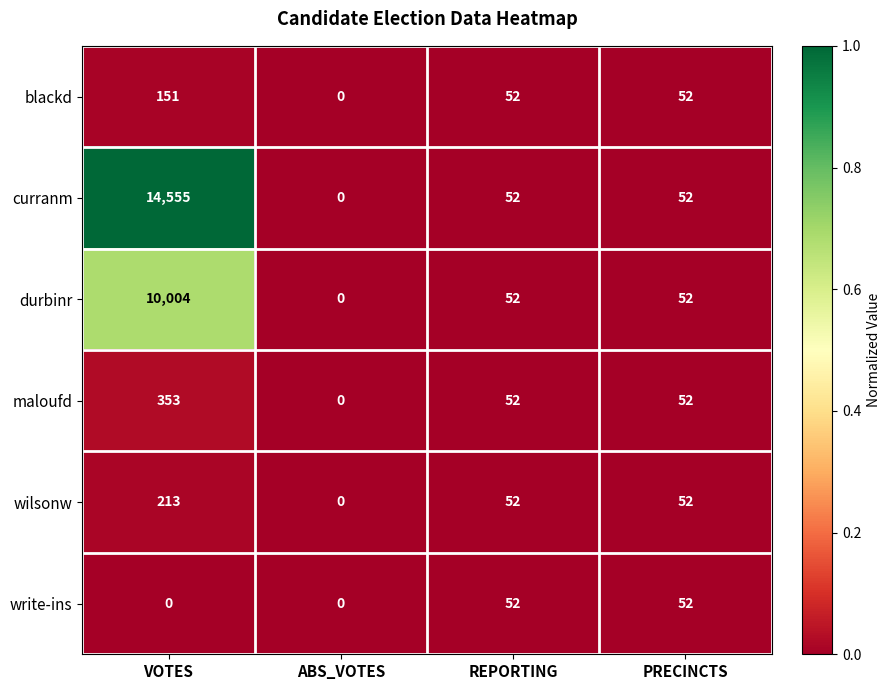

Reading left to right, extract all data points from this chart.

blackd: 151	0	52	52
curranm: 14555	0	52	52
durbinr: 10004	0	52	52
maloufd: 353	0	52	52
wilsonw: 213	0	52	52
write-ins: 0	0	52	52